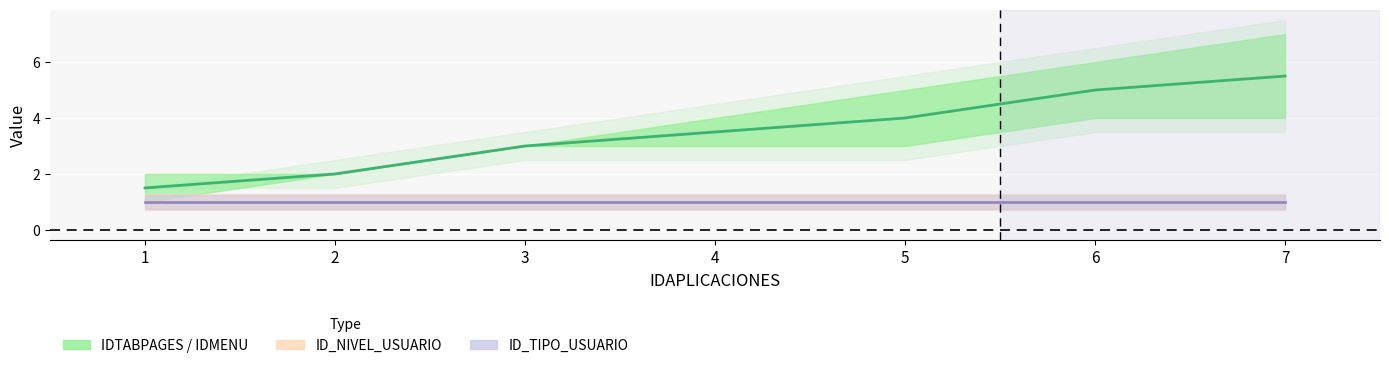

Count the number of values greater than 3.

4